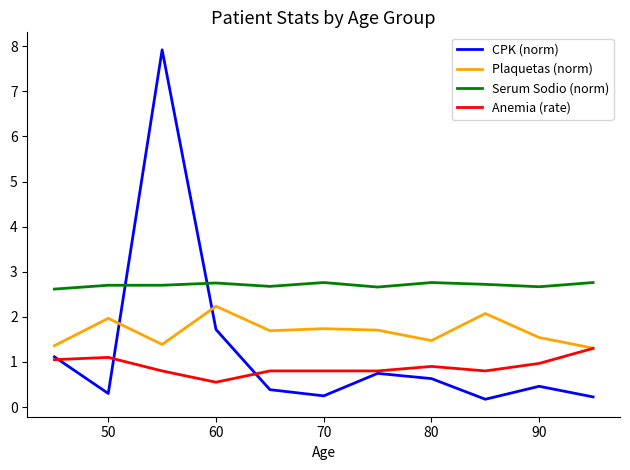

What is the minimum value for Serum Sodio (norm)?

2.6